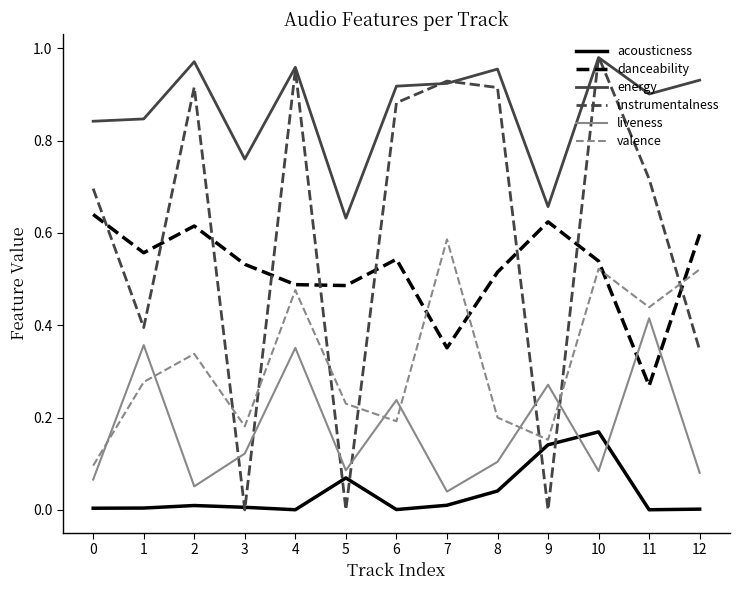

Which series changed the most between 0 and 2?

valence